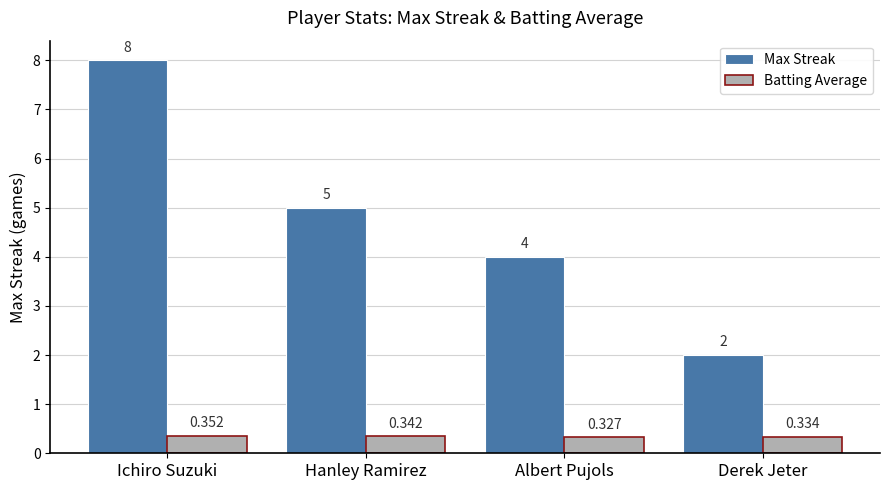

Which series has the largest range (max minus min)?

Max Streak